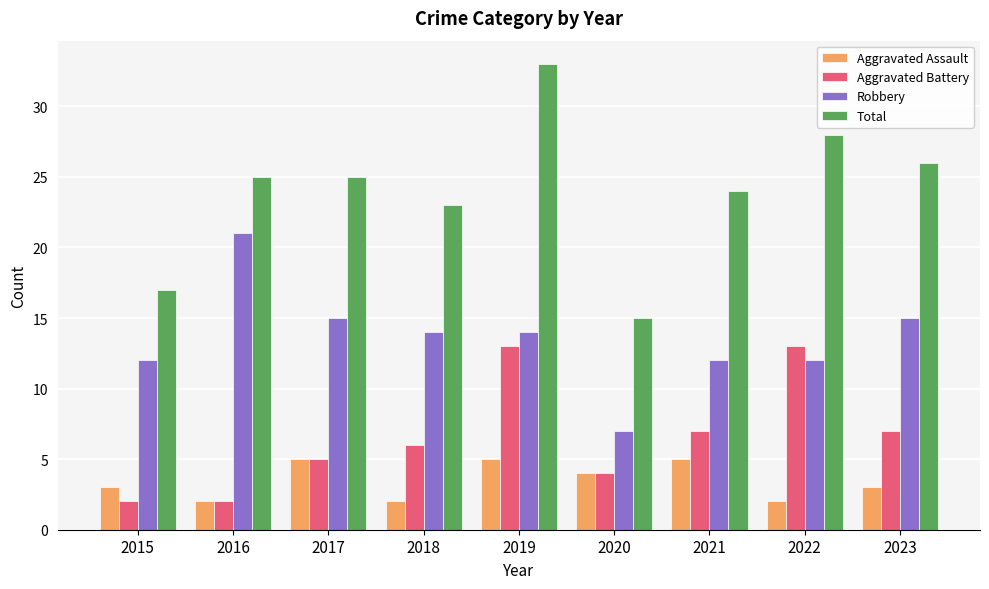

What is the difference between the highest and lowest values at 2016?

23